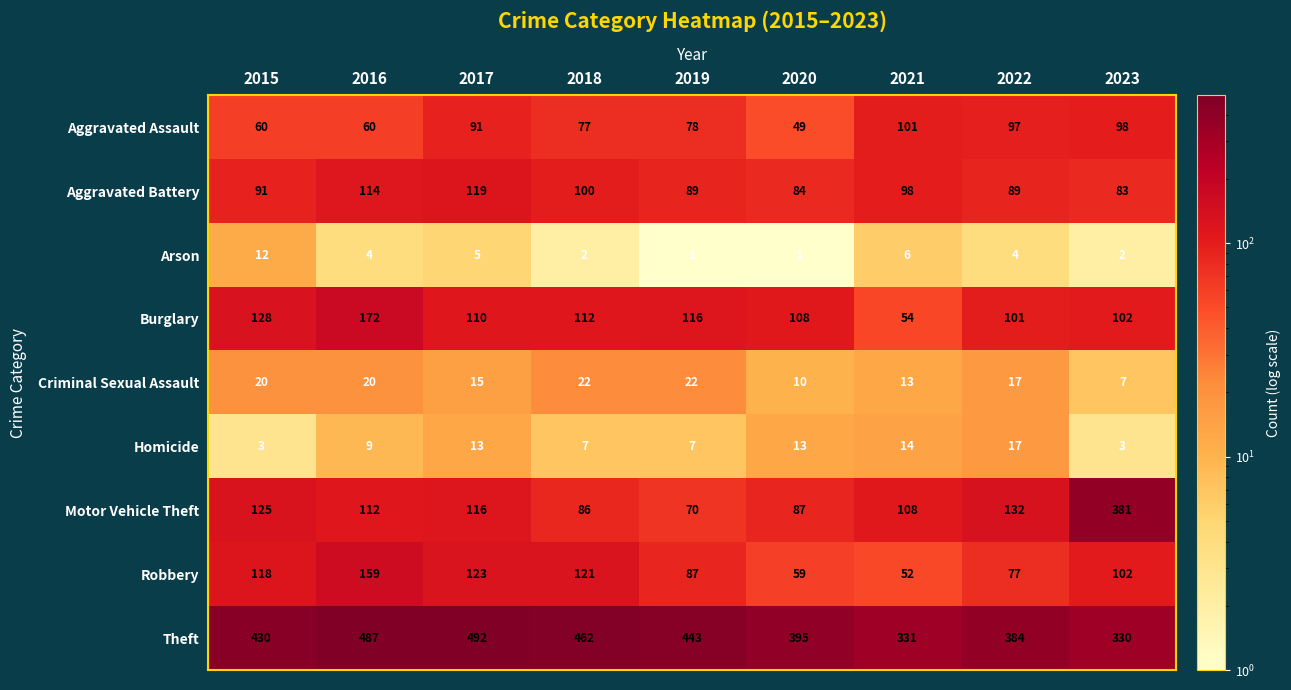

How many distinct data groups are displayed?

9